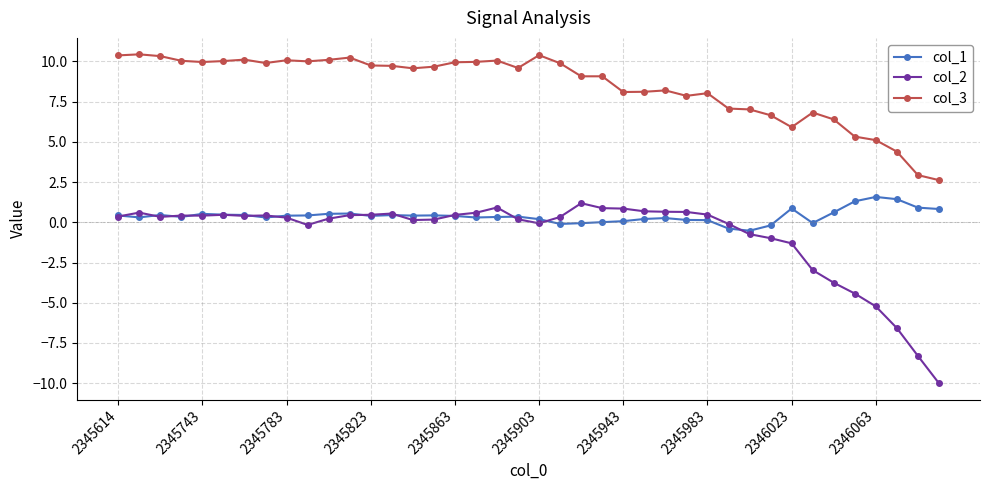

What is the value of the col_3 point at the 17th from the left?

9.9